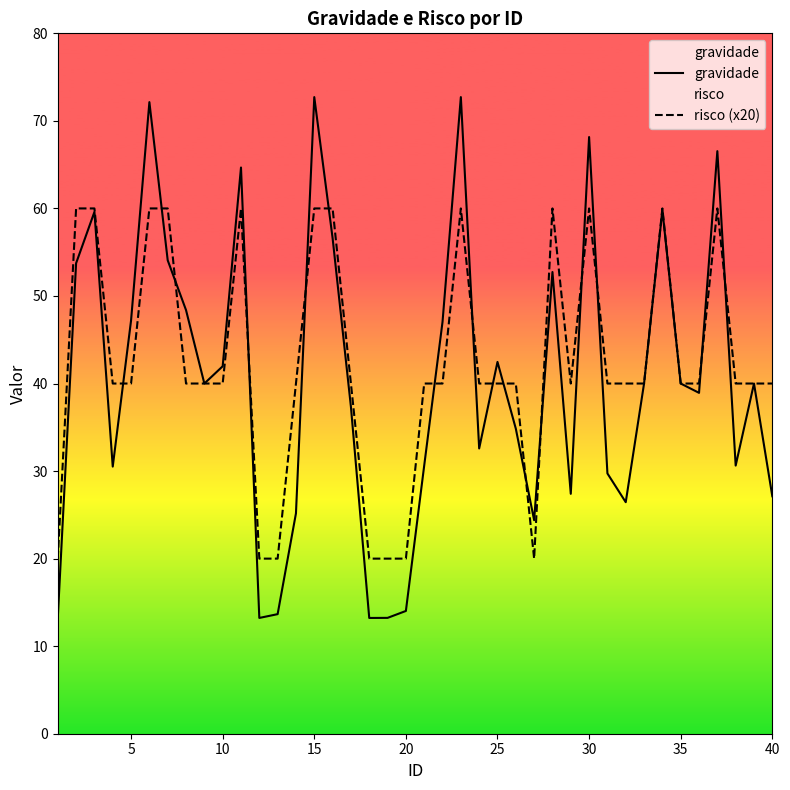

Which series has the largest range (max minus min)?

gravidade